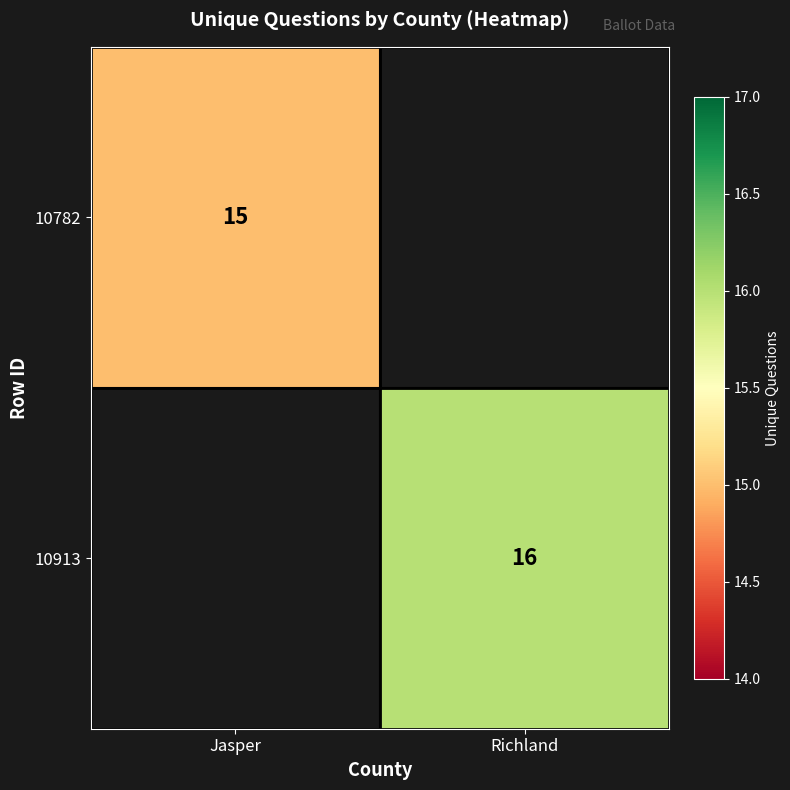

True or false: 10913 has a value of 16 at Richland.

True